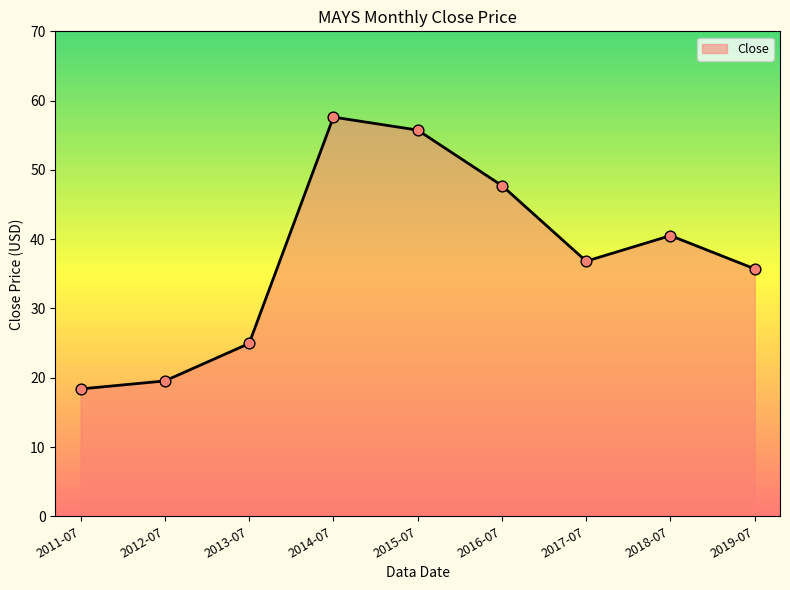

Which has a higher value, 2018-07 or 2013-07?

2018-07